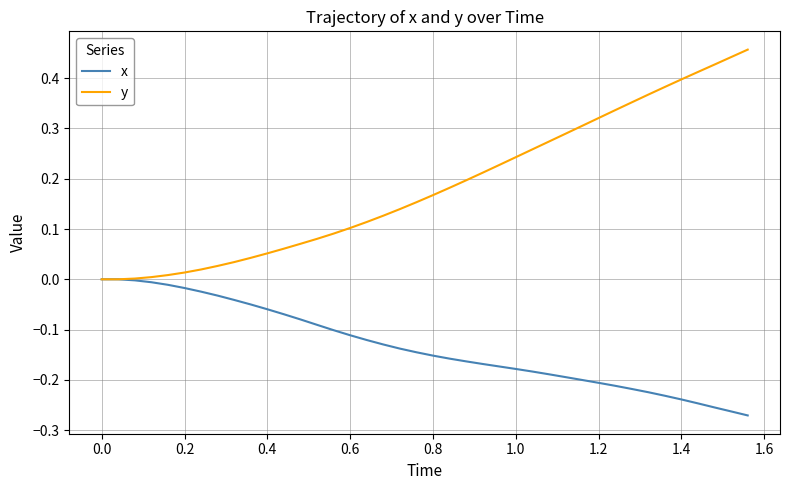

Which series has the largest range (max minus min)?

y